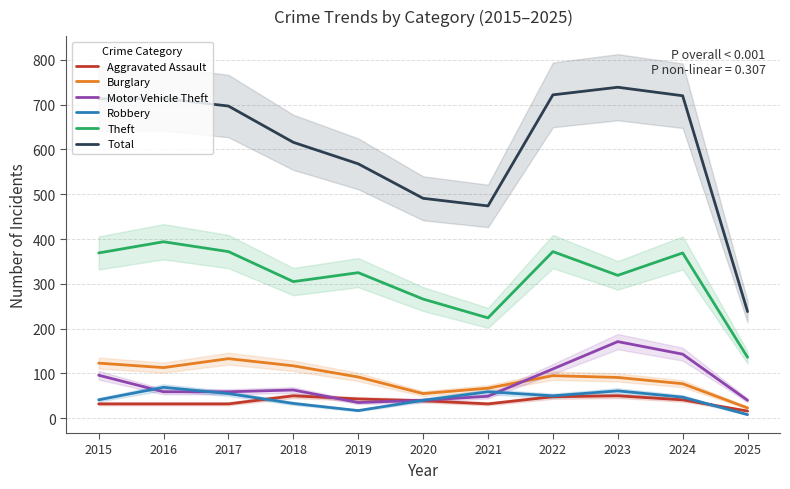

Where is Aggravated Assault nearest to the value 33?

2015